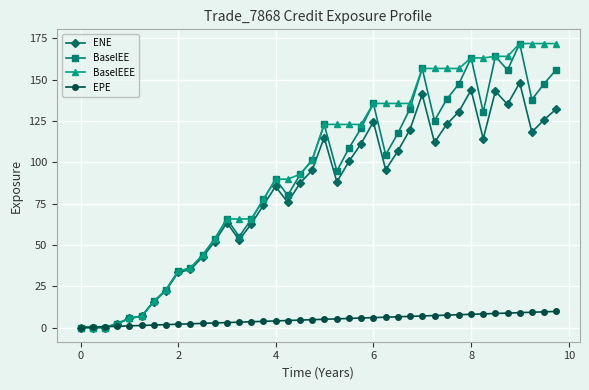

What is the value of the ENE point at the 15th from the left?

62.7